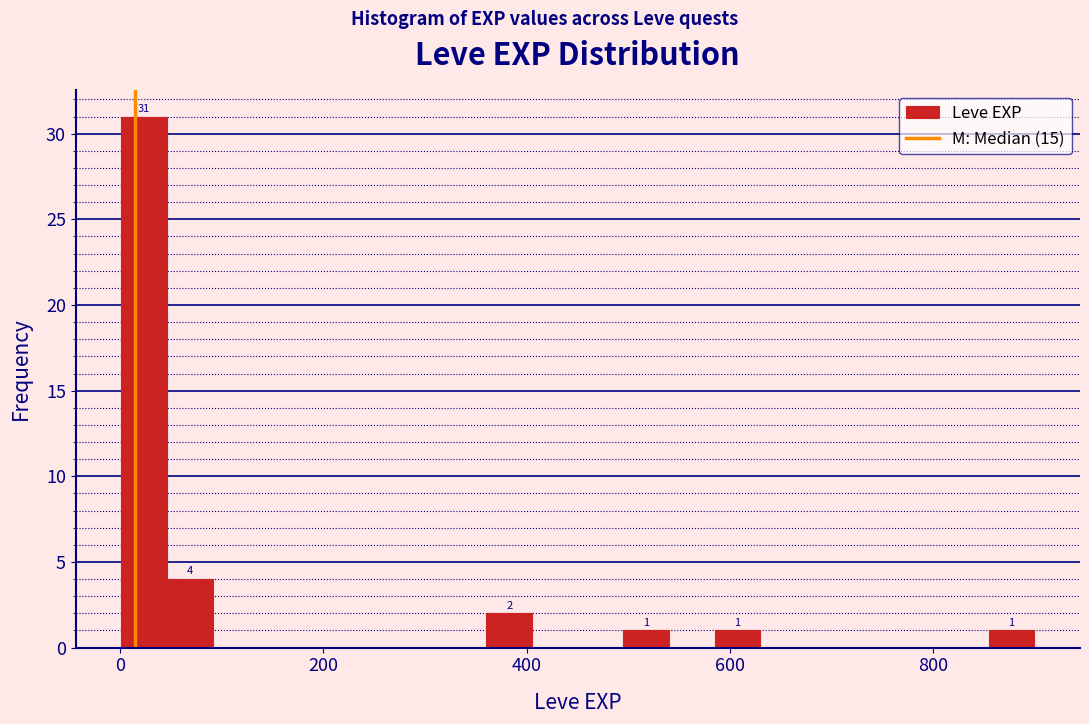

Read against the x-axis, roughly where is the centre of the tallest bar?

20